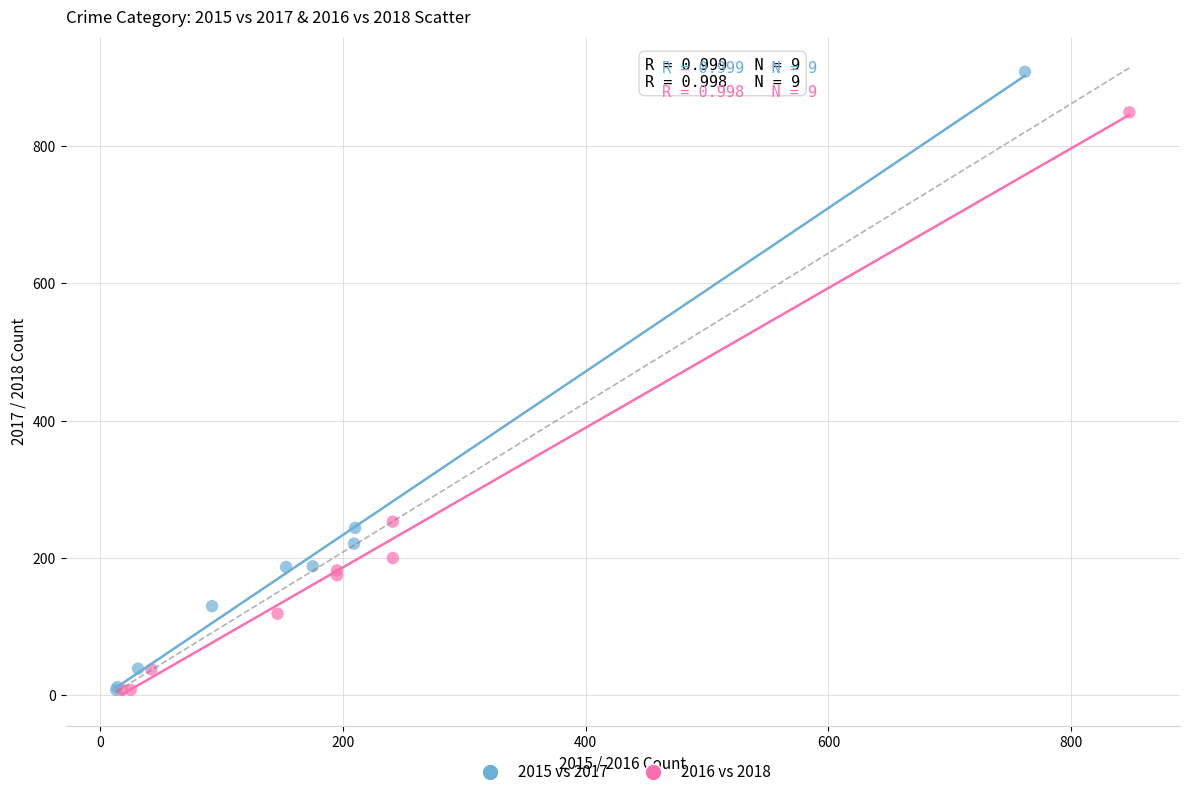

Which series contains the highest Y value?

2015 vs 2017